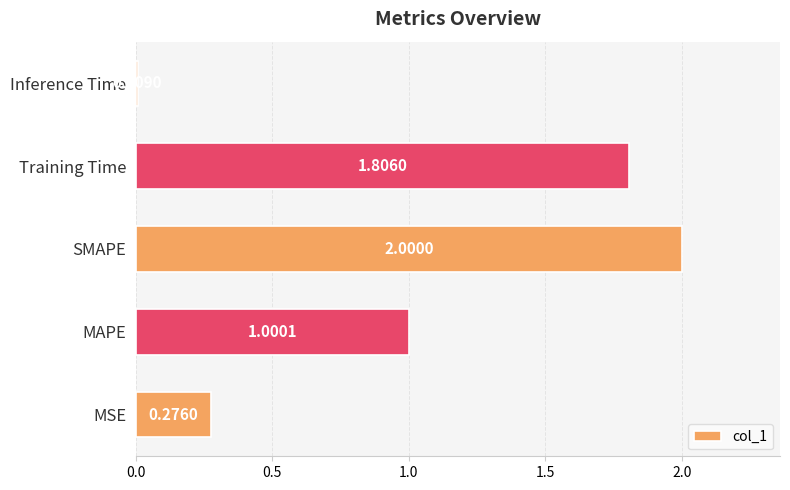

Rank the categories by value from lowest to highest.

Inference Time, MSE, MAPE, Training Time, SMAPE